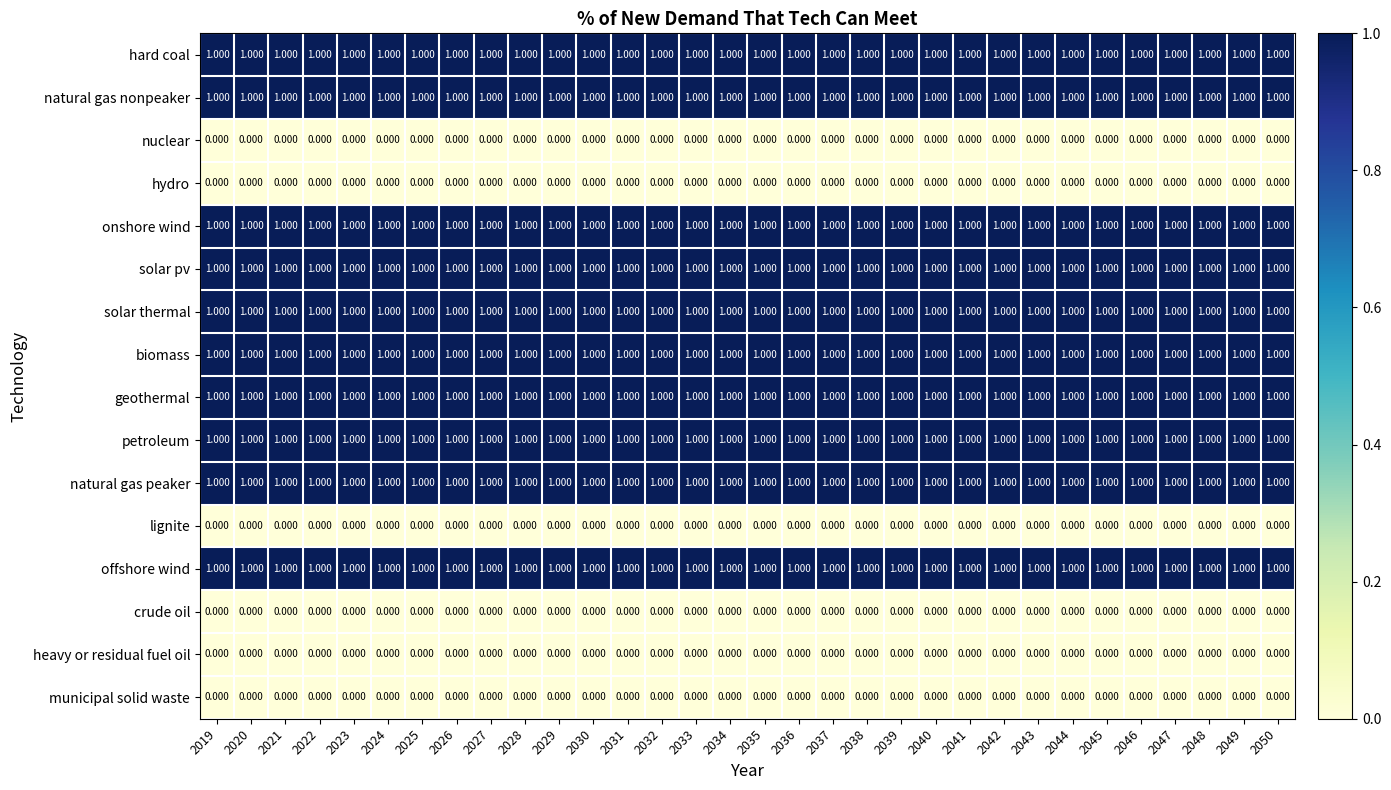

What is the total value across all series at 2034?

10